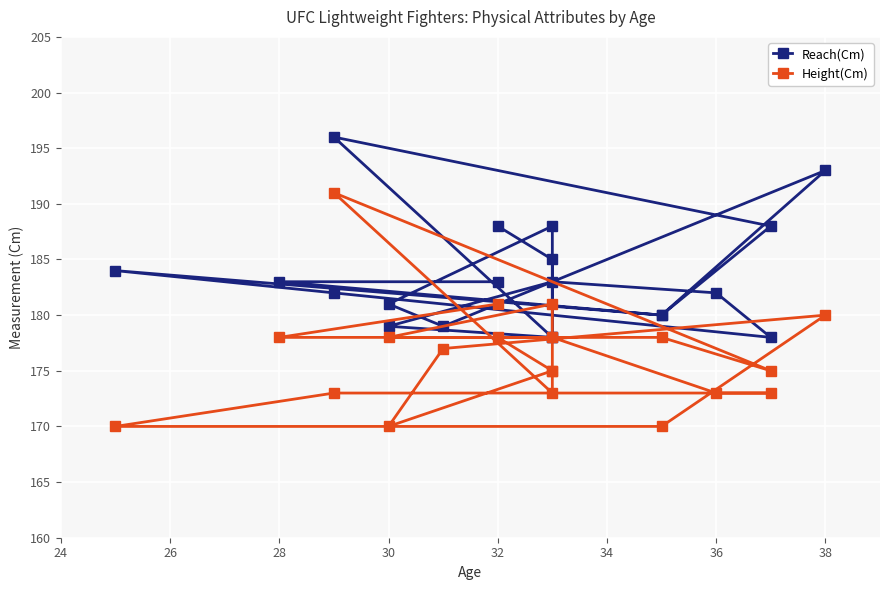

Which series has the largest range (max minus min)?

Height(Cm)